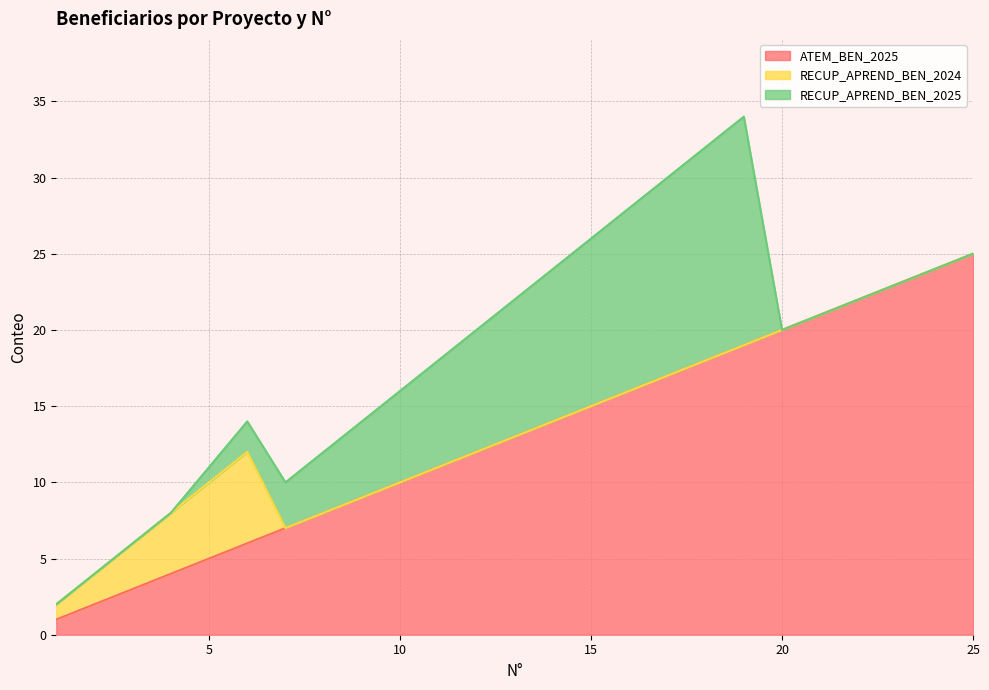

True or false: RECUP_APREND_BEN_2024 has a value of 0 at 22.

True